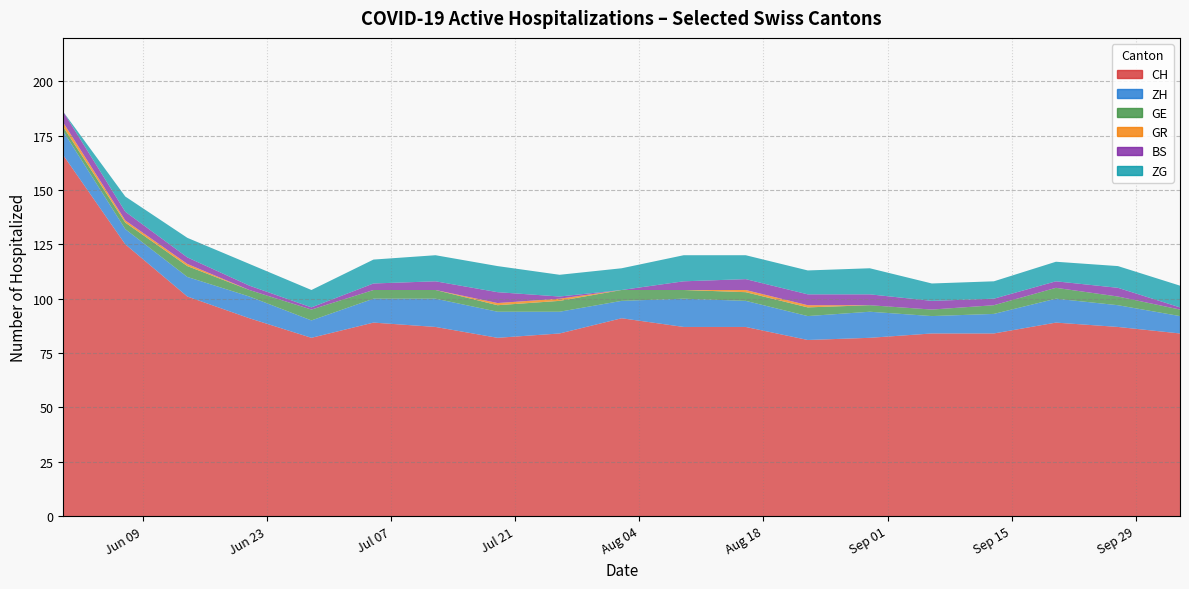

Reading left to right, extract all data points from this chart.

CH: 166	125	101	91	82	89	87	82	84	91	87	87	81	82	84	84	89	87	84
ZH: 11	7	9	10	8	11	13	12	10	8	13	12	11	12	8	9	11	10	8
GE: 2	3	5	3	5	4	4	3	5	5	4	4	4	3	3	4	5	4	3
GR: 2	1	1	0	0	0	0	1	1	0	0	1	1	0	0	0	0	0	0
BS: 5	4	3	2	1	3	4	5	1	0	4	5	5	5	4	3	3	4	1
ZG: 0	7	9	10	8	11	12	12	10	10	12	11	11	12	8	8	9	10	10